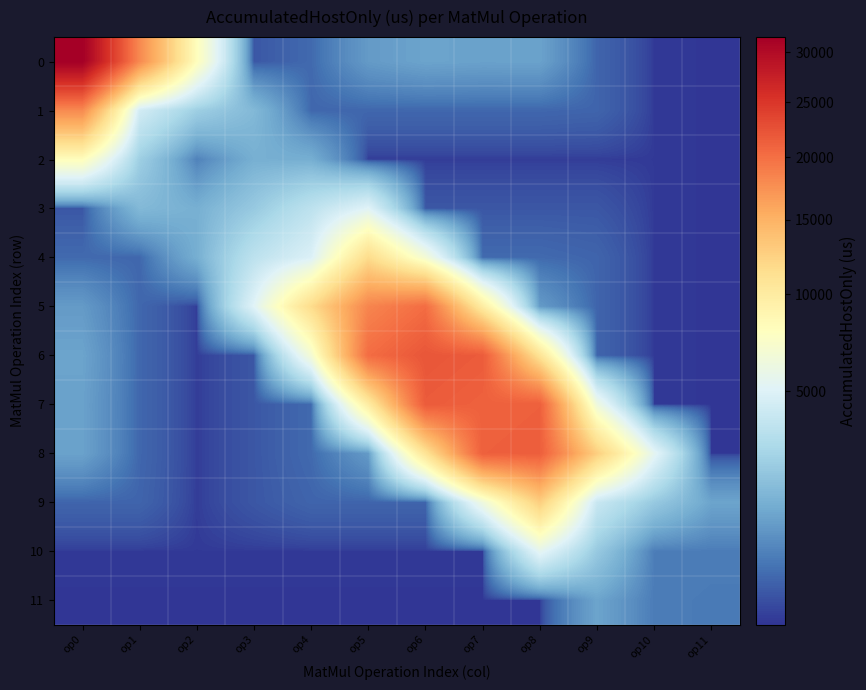

Which category has the highest value across all series?

op0